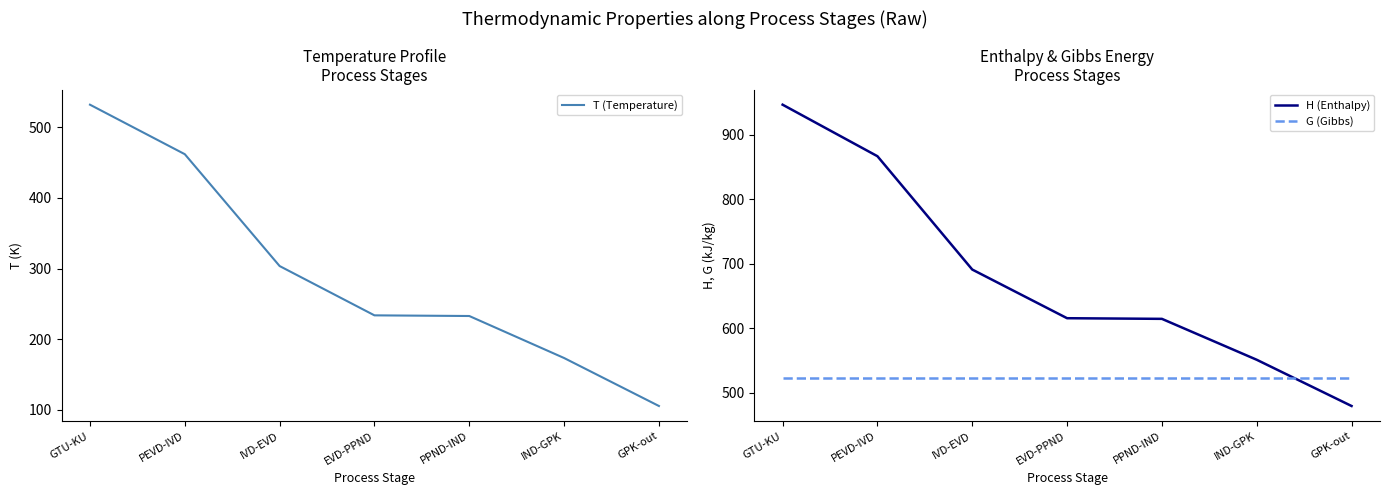

Reading left to right, list all the values displayed in this chart.

T (Temperature): GTU-KU=531.9	PEVD-IVD=461.8	IVD-EVD=303.6	EVD-PPND=233.9	PPND-IND=232.9	IND-GPK=173.5	GPK-out=105.7
H (Enthalpy): GTU-KU=946.9	PEVD-IVD=867.0	IVD-EVD=691.3	EVD-PPND=615.9	PPND-IND=614.9	IND-GPK=551.5	GPK-out=479.8
G (Gibbs): GTU-KU=524.0	PEVD-IVD=524.0	IVD-EVD=524.0	EVD-PPND=524.0	PPND-IND=524.0	IND-GPK=524.0	GPK-out=524.0